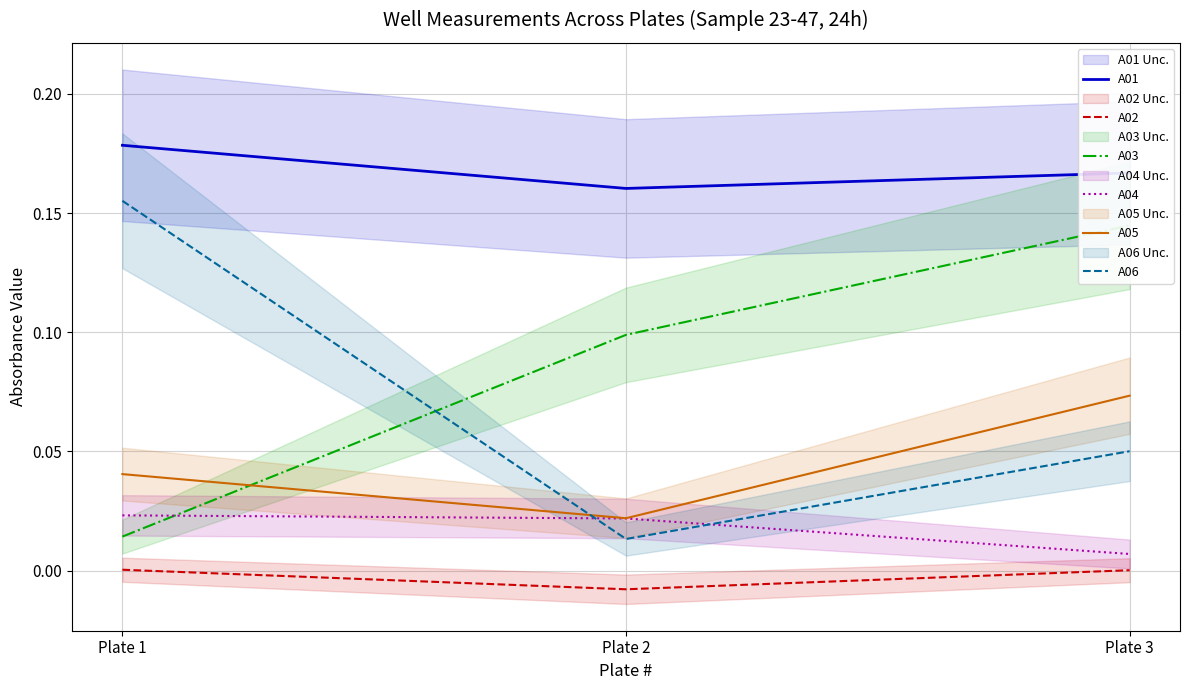

True or false: A03 has a value of 0.1 at Plate 3.

True